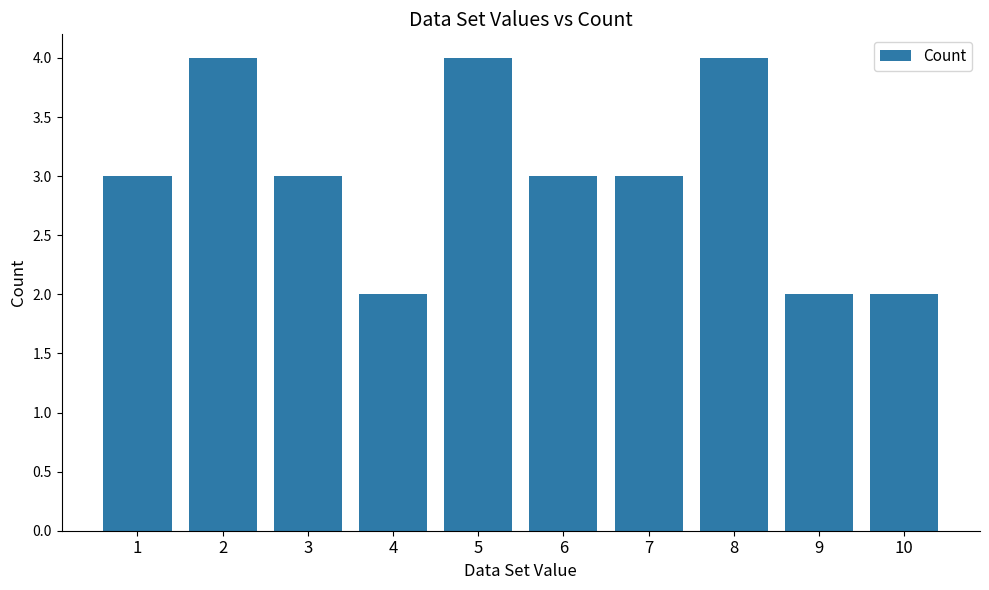

Reading left to right, extract all data points from this chart.

3	4	3	2	4	3	3	4	2	2